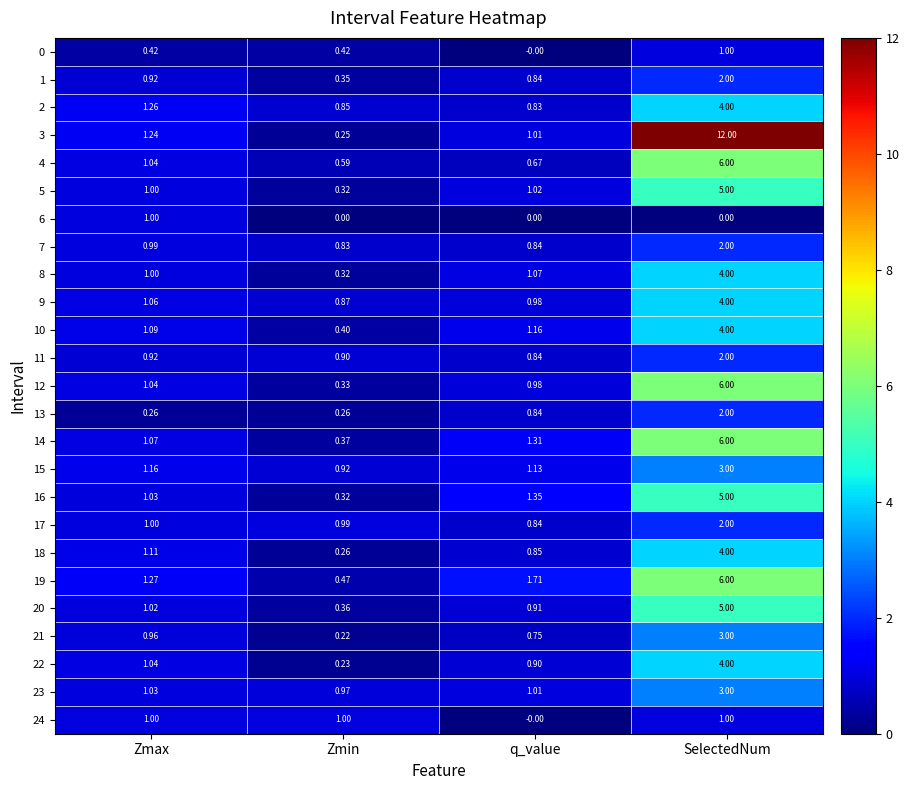

At which label does 15 reach its minimum?

Zmin